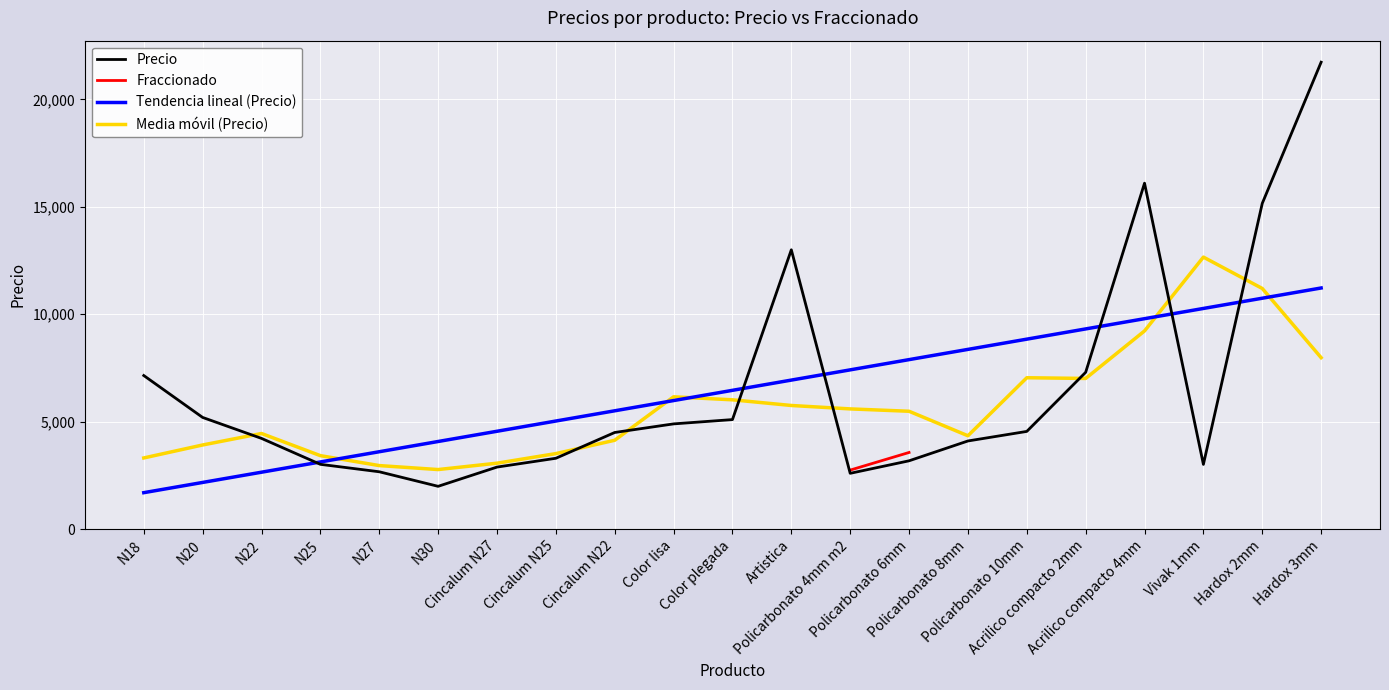

What is the maximum value for Media móvil (Precio)?

12661.0